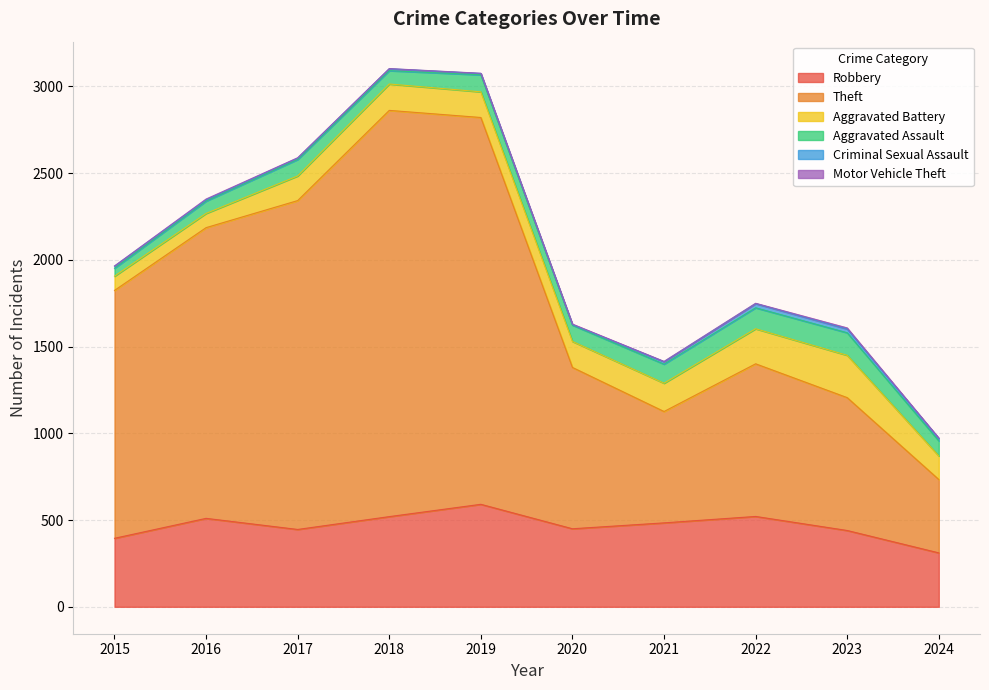

True or false: Criminal Sexual Assault and Aggravated Battery cross at least once.

False